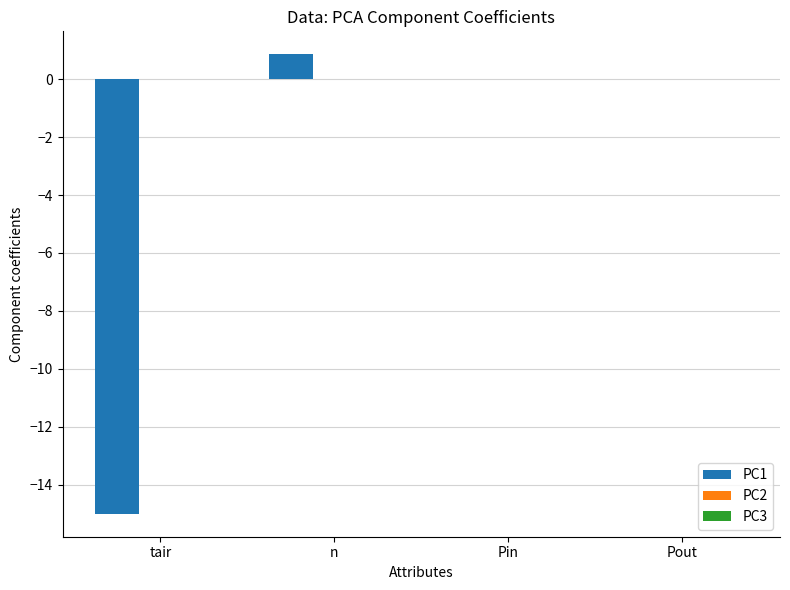

What is the maximum value shown in the chart?

0.9